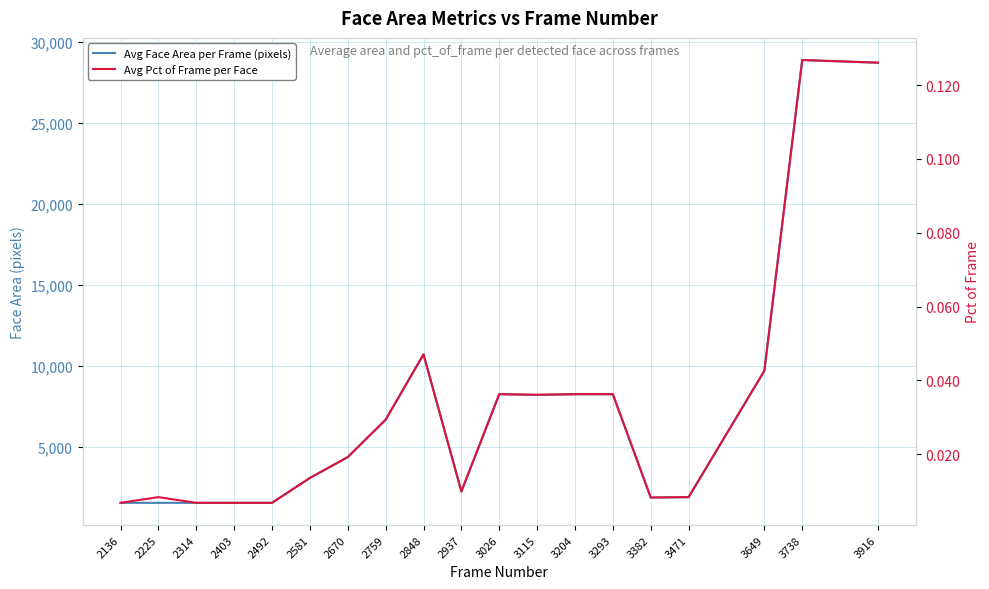

What are all the series names shown in the legend?

Avg Face Area per Frame (pixels), Avg Pct of Frame per Face